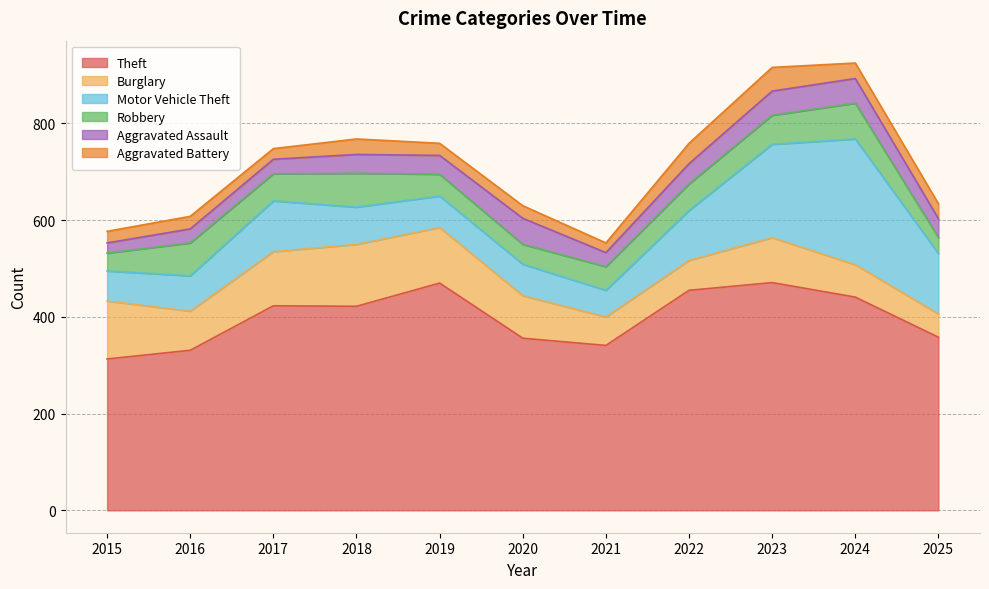

True or false: Aggravated Assault has a value of 86 at 2020.

False